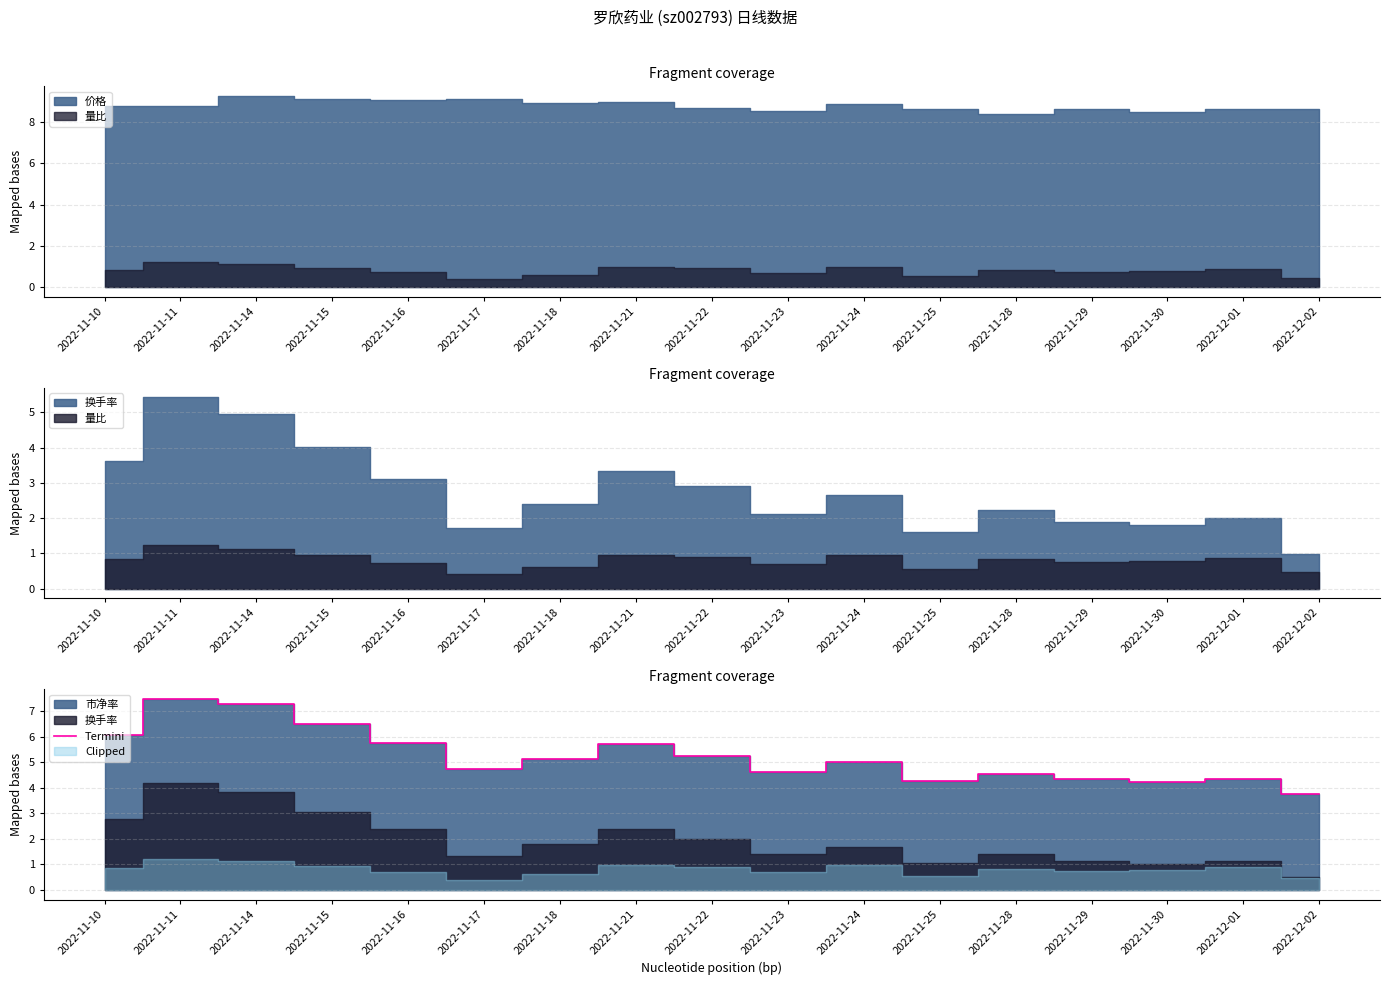

How many interior local peaks (higher than both neighbors) does the data have?

5